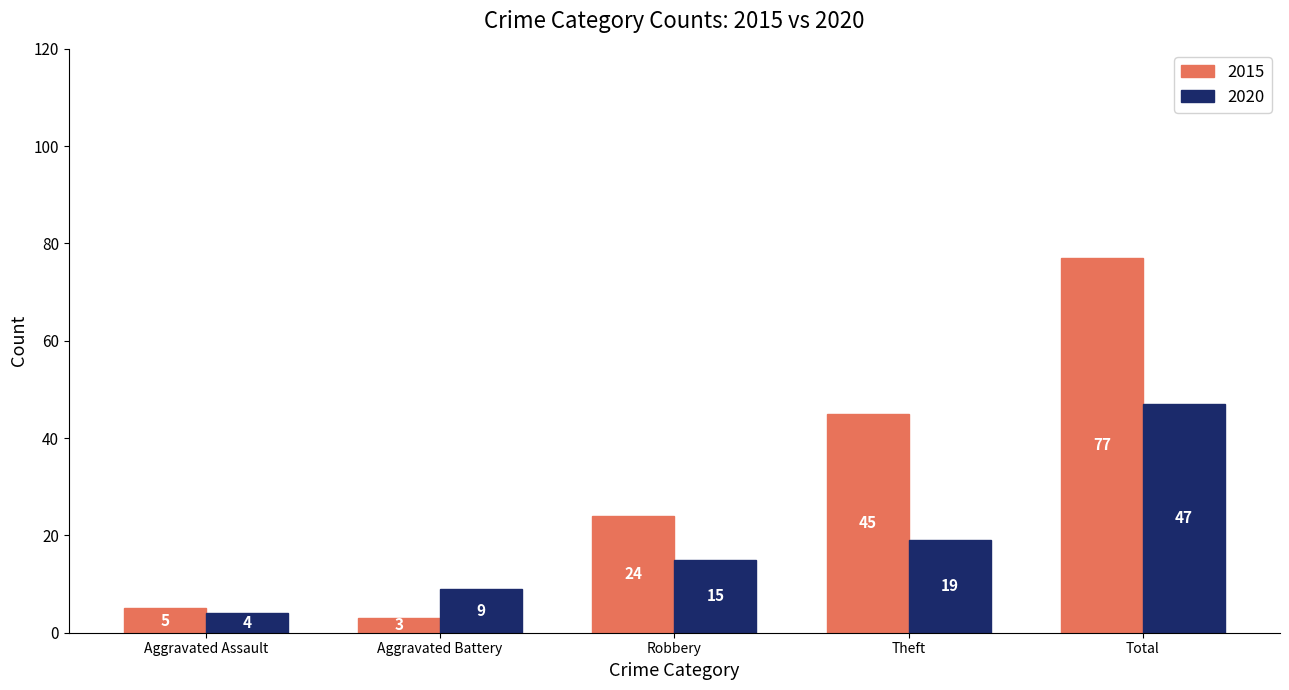

Does the chart contain stacked bars?

No